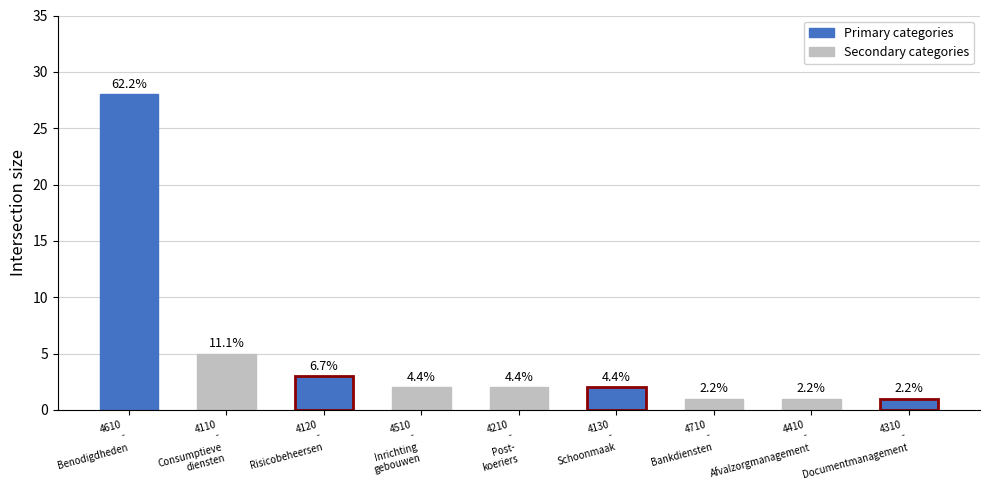

How many bars are there in total?

9